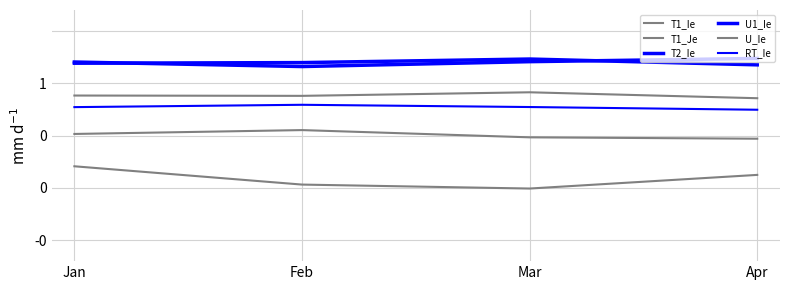

Is this an area chart (filled region under the line)?

No